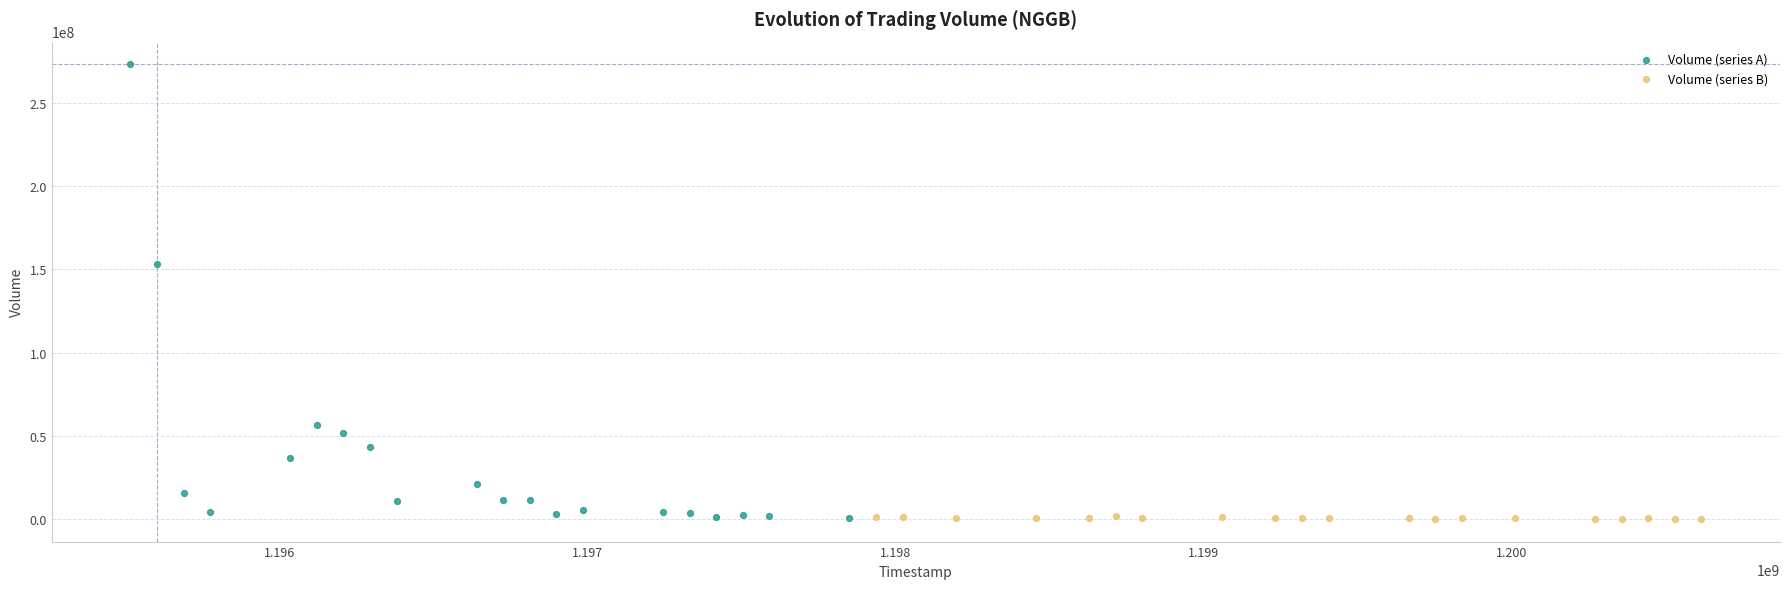

Which series contains the highest Y value?

Volume (series A)